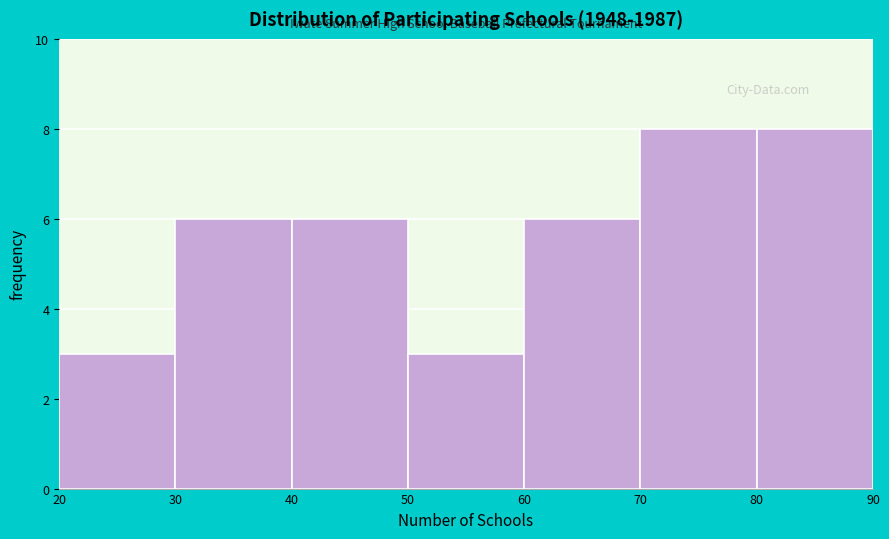

Reading left to right, transcribe this chart: for each bar, give the range it covers on the x-axis and its height. The values are not printed on the chart, so give them approximately, as read against the axis.

20 to 30: 3
30 to 40: 6
40 to 50: 6
50 to 60: 3
60 to 70: 6
70 to 80: 8
80 to 90: 8